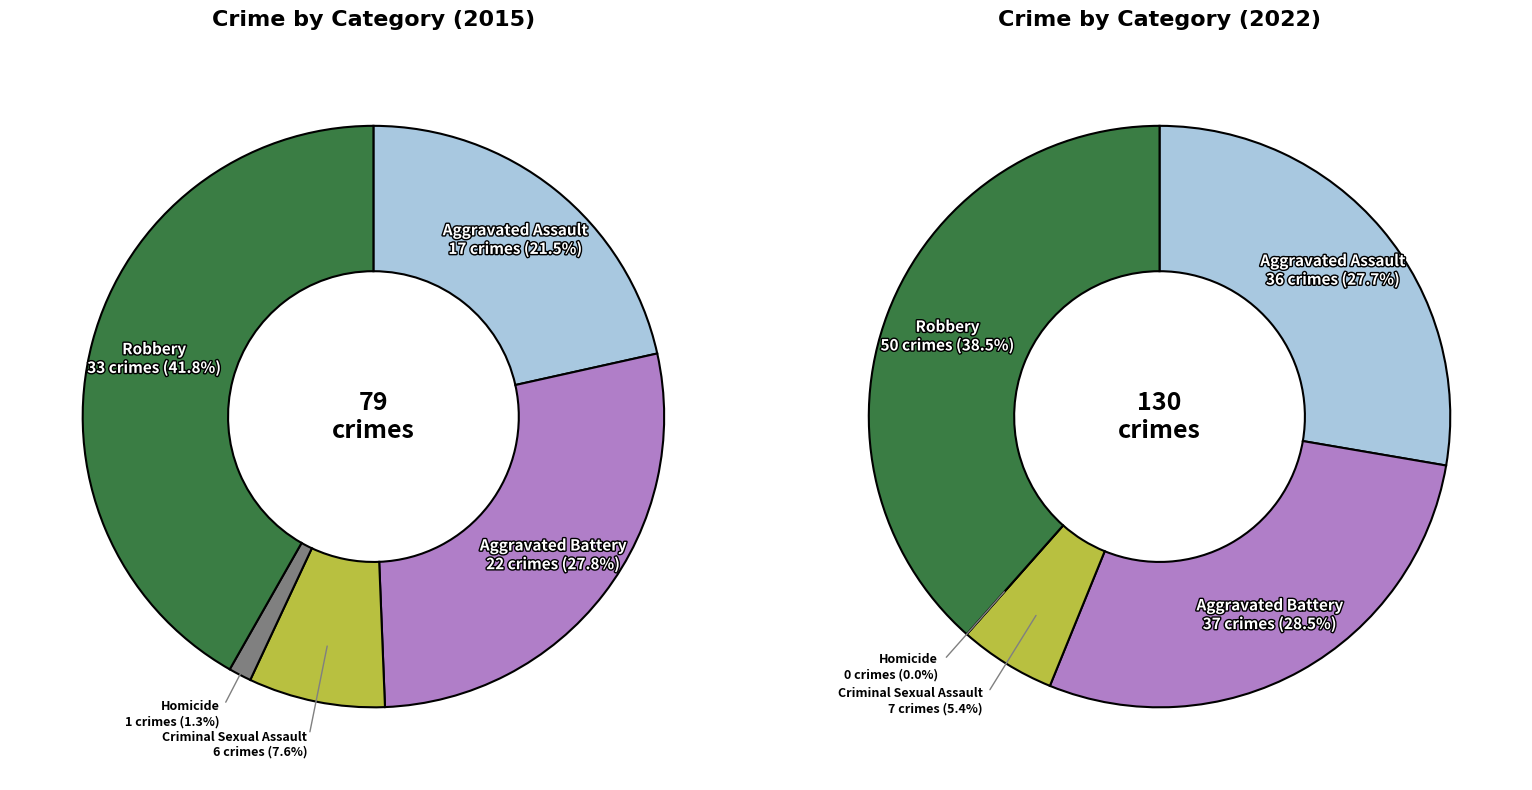

How many slices are in this pie chart?

5